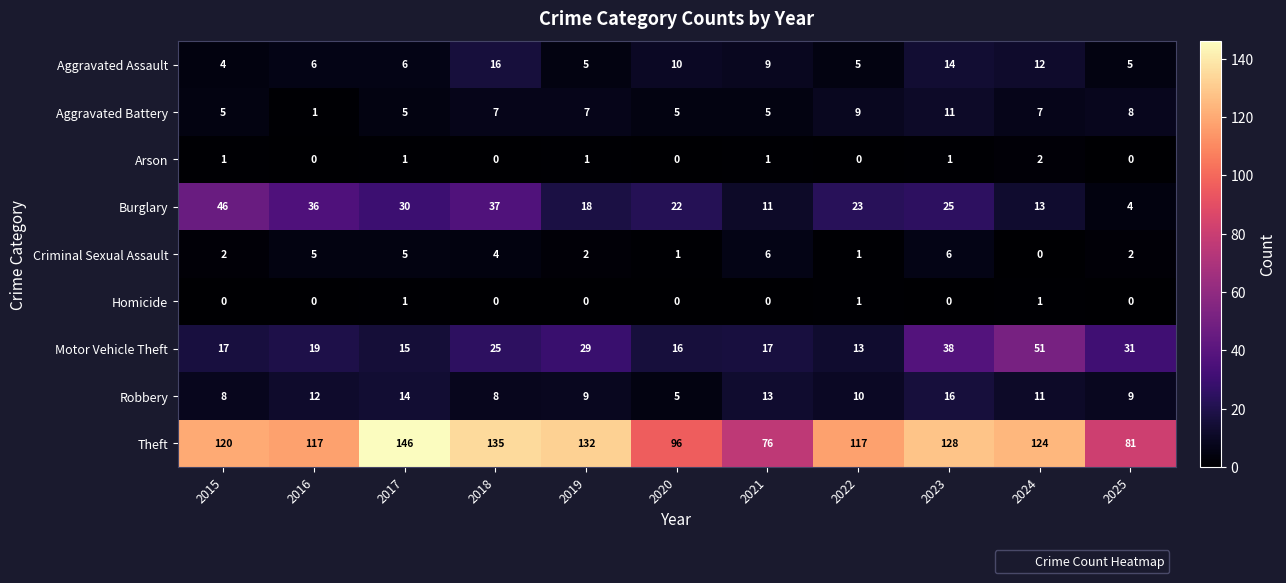

The value of Theft at 2023 is 128. True or false?

True